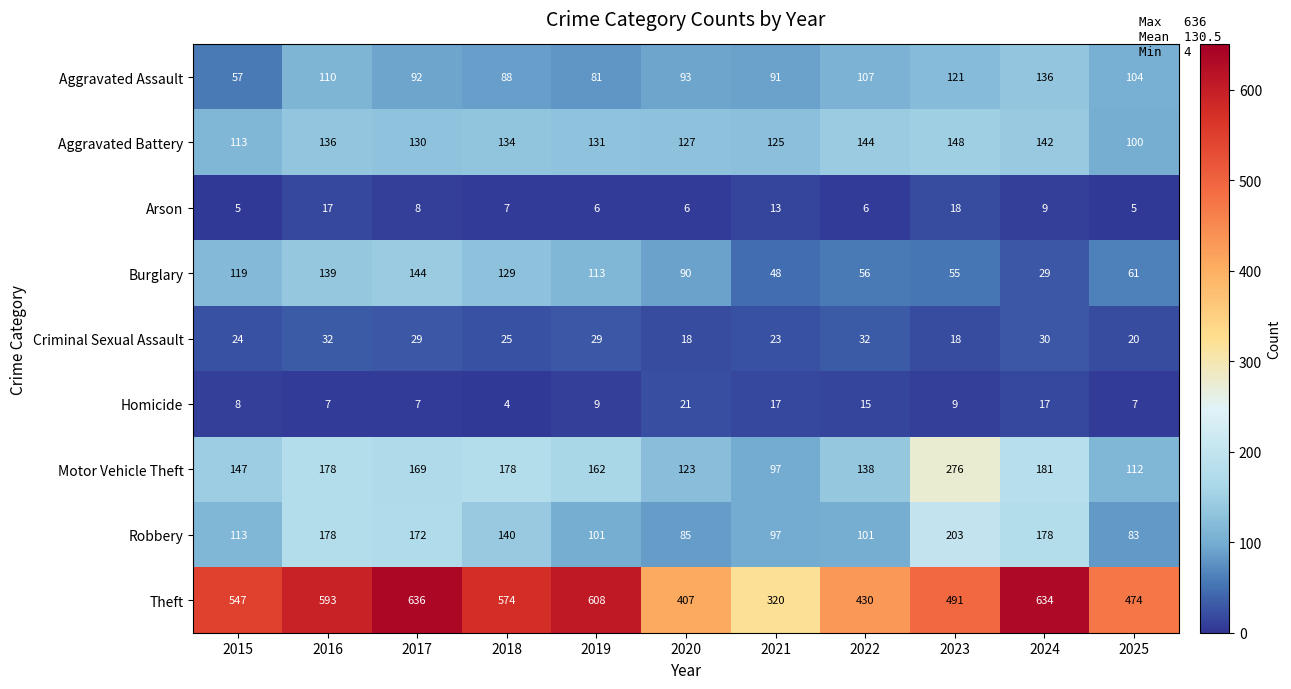

Which category has the highest value in the Homicide series?

2020